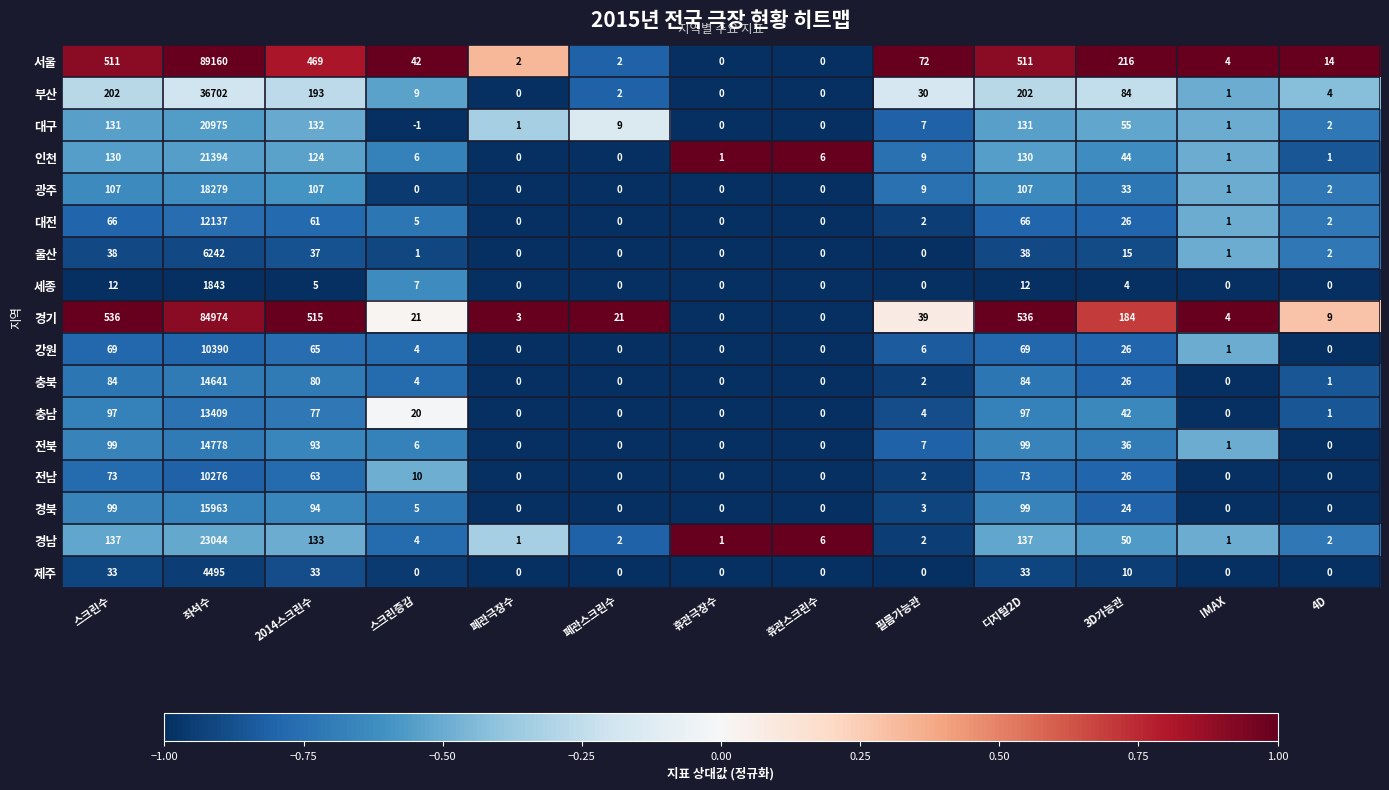

True or false: 경남 has a value of 2 at 필름가능관.

True